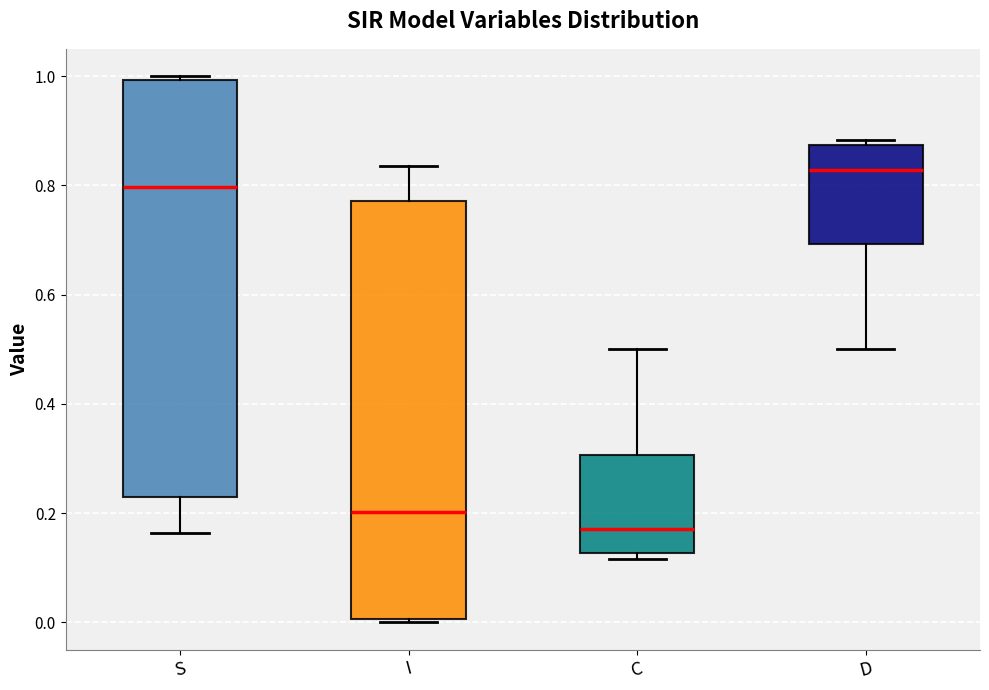

Where does the median line of the box for C sit on the y-axis? The values are not printed on the chart, so give them approximately, as read against the axis.

0.18